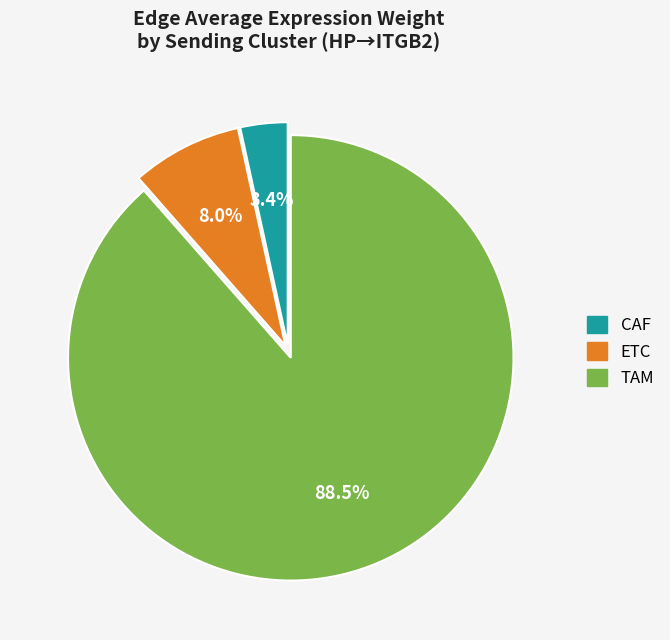

Is there a majority slice in this chart?

Yes